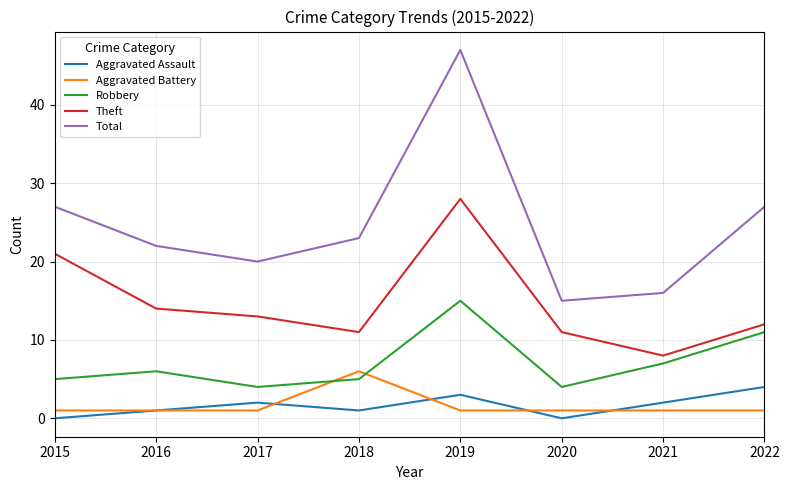

True or false: Aggravated Assault and Robbery intersect in this chart.

False